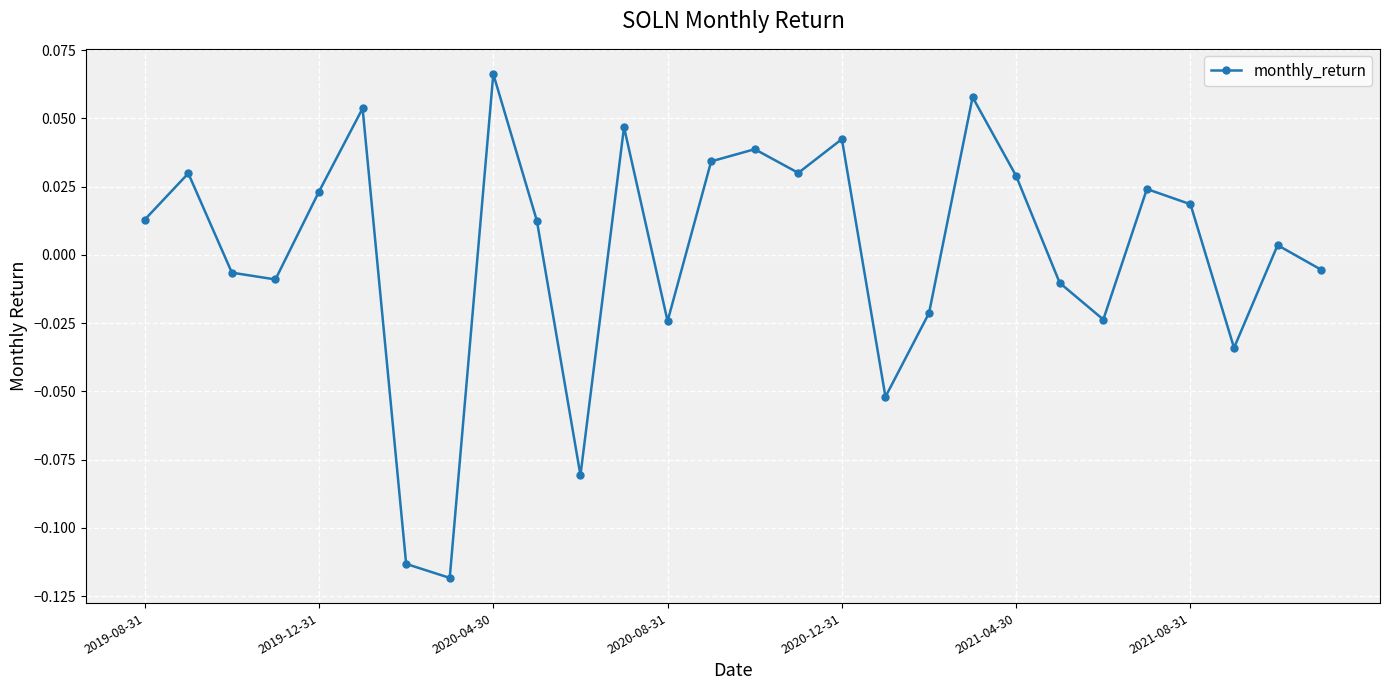

True or false: there are more than 1 points higher than both neighbors.

True